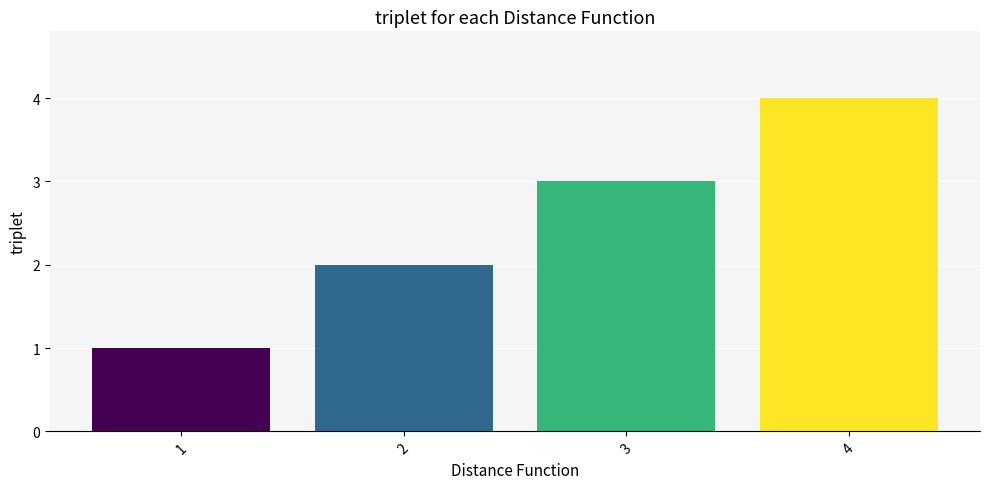

Are the bars horizontal?

No